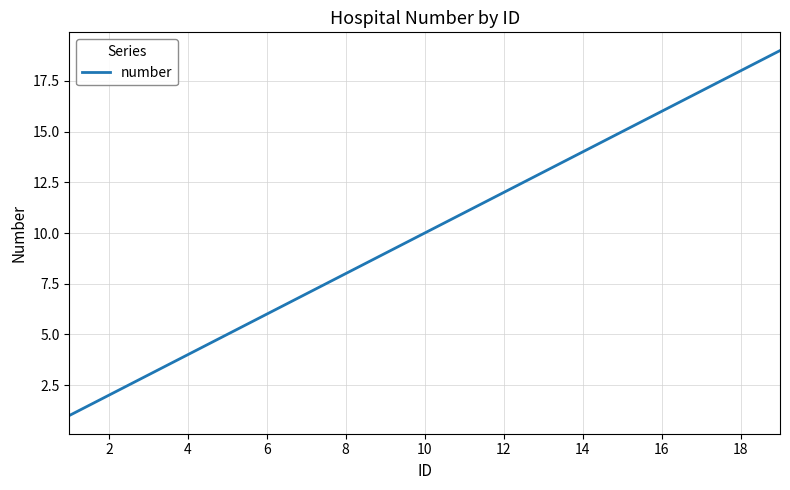

What is the maximum value shown in the chart?

19